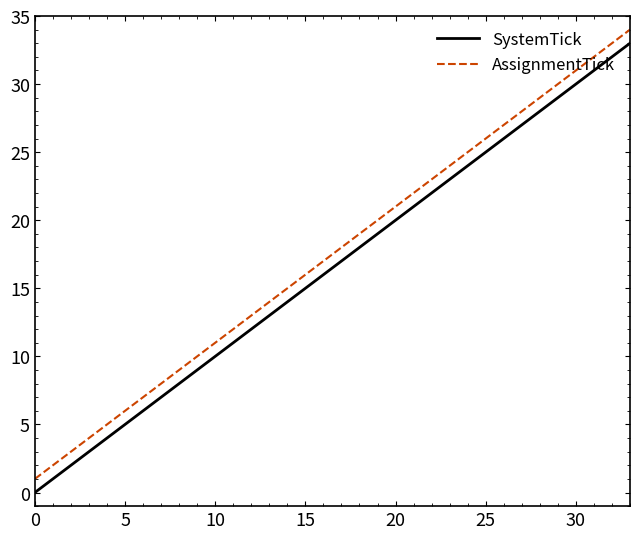

Does the chart display data point markers on the line(s)?

No